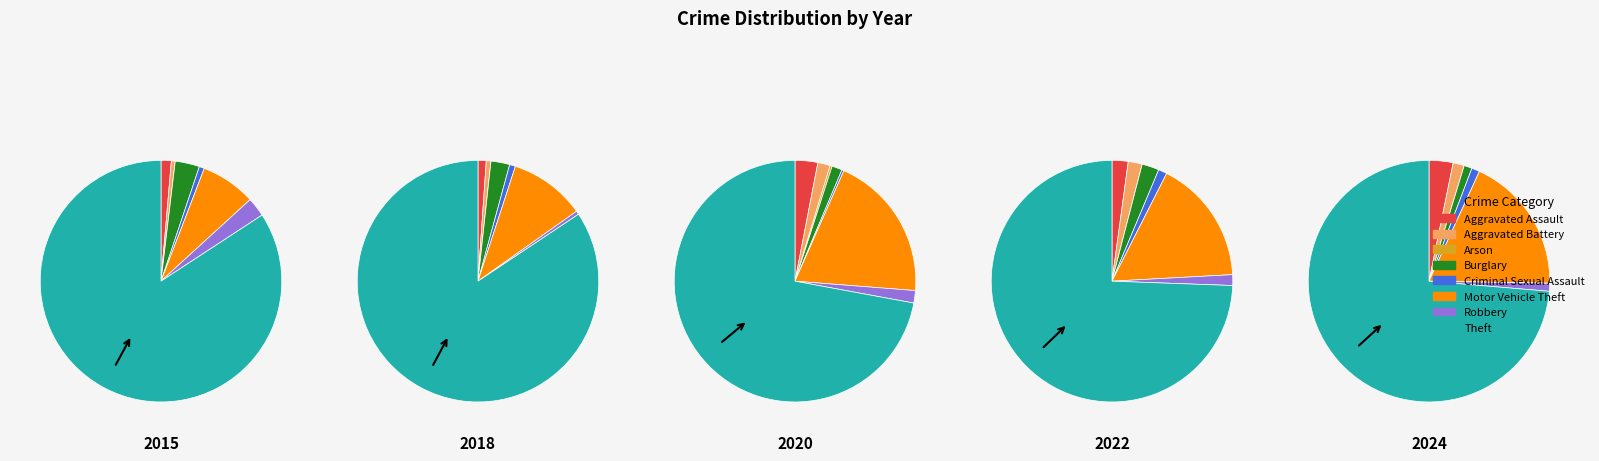

To the nearest percent, what is the difference between the Arson and Burglary slice percentages?

1%